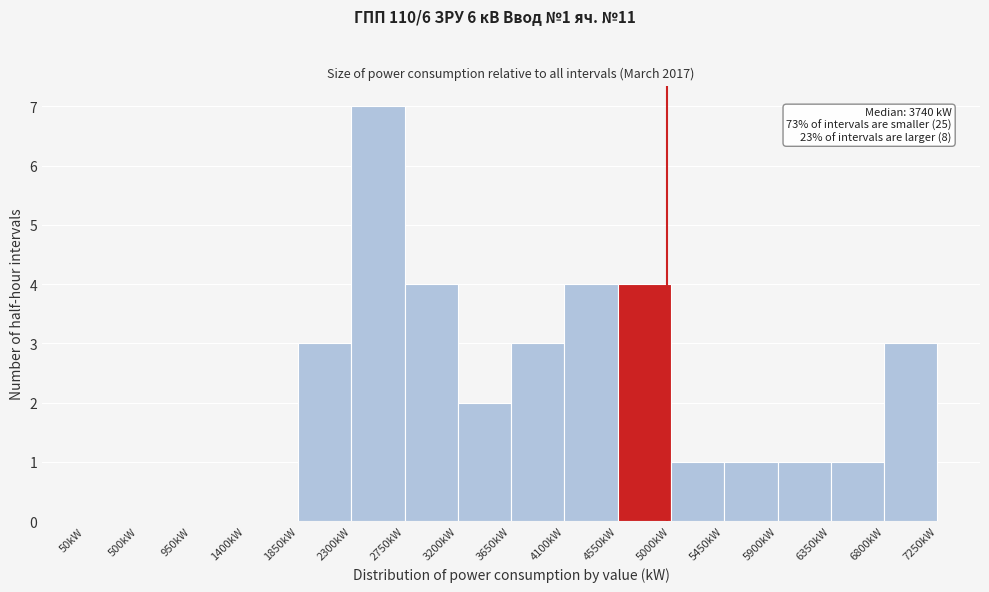

Which range on the x-axis has the tallest bar?

2300 to 2750